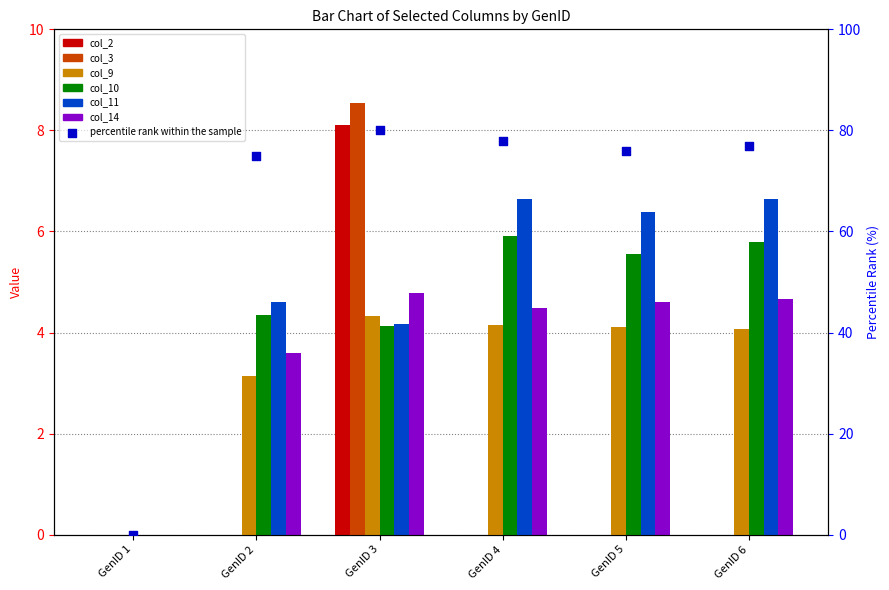

What are all the series names shown in the legend?

col_2, col_3, col_9, col_10, col_11, col_14